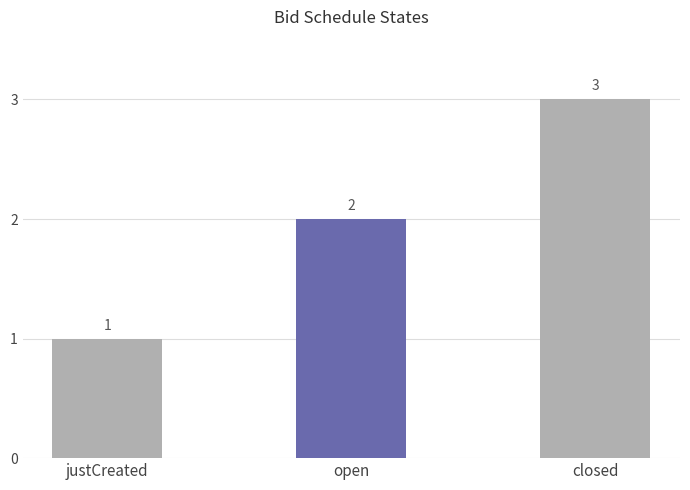

What is the label of the 3rd bar from the left?

closed